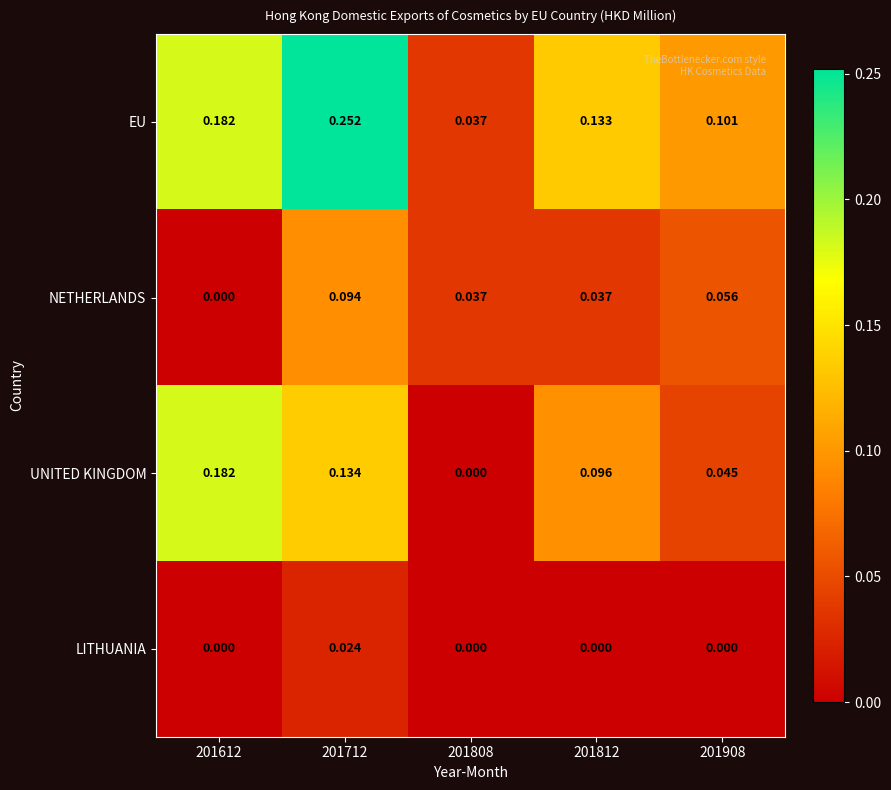

Which series has the widest spread of values?

EU